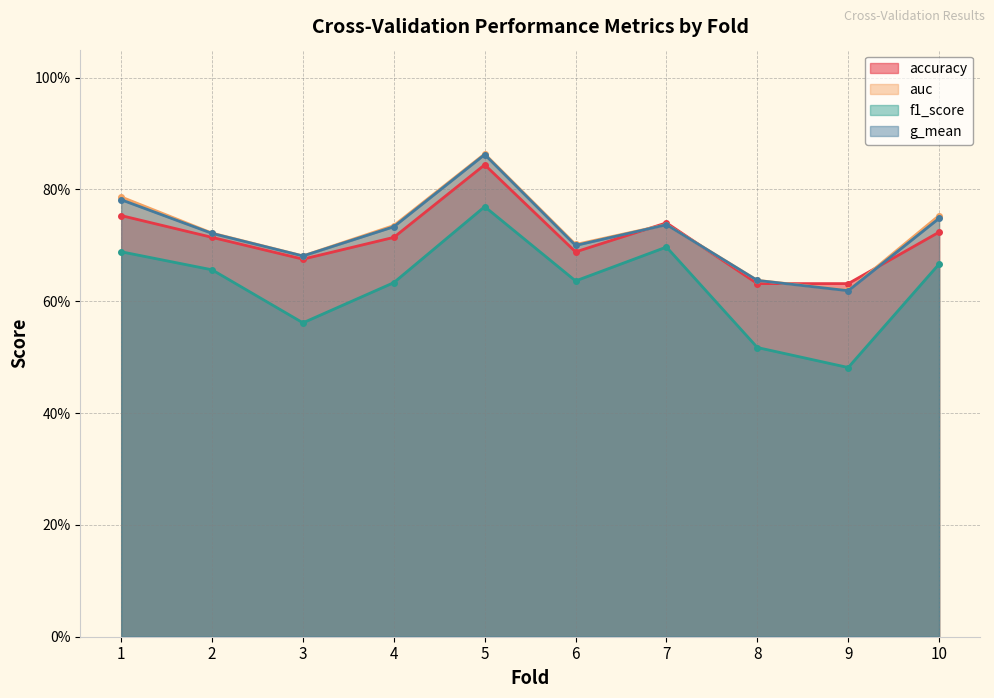

At 8, list the series in order from smallest to largest.

f1_score, accuracy, g_mean, auc